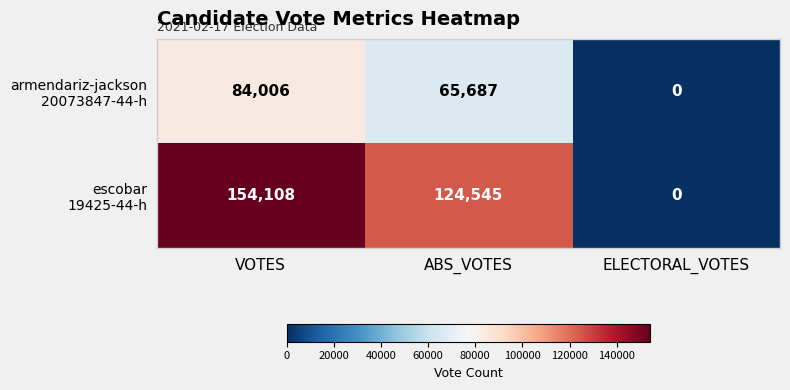

Which category has the lowest value across all series?

ELECTORAL_VOTES